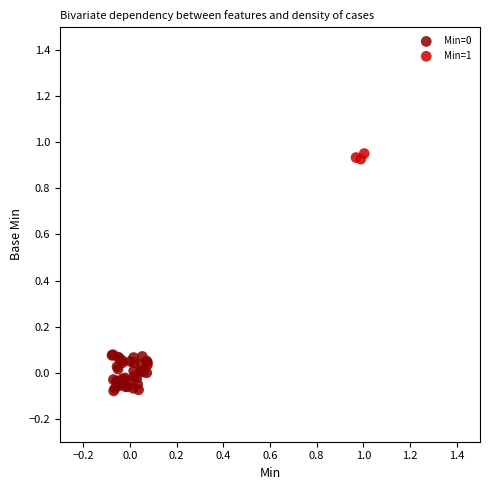

Which series contains the highest Y value?

Min=1